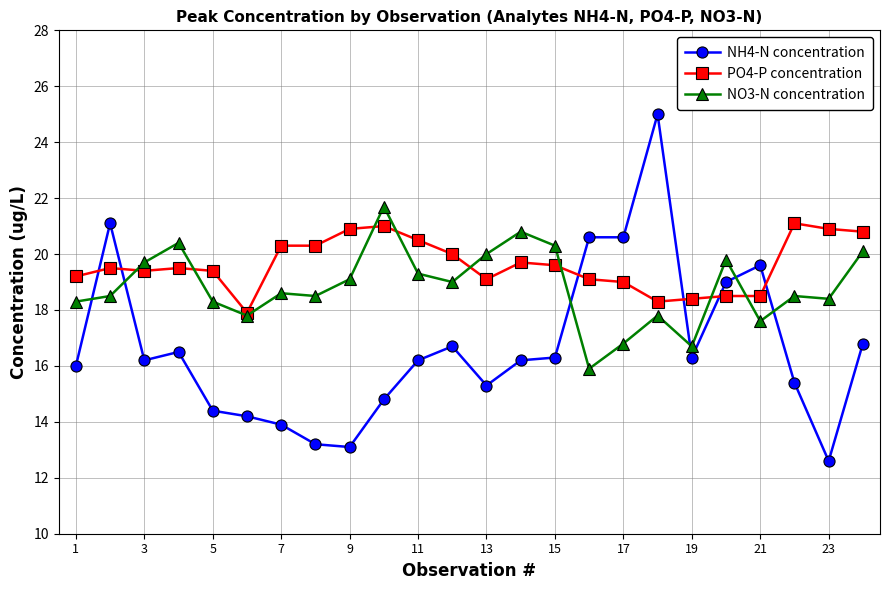

What is the sum of all NH4-N concentration values?

400.0